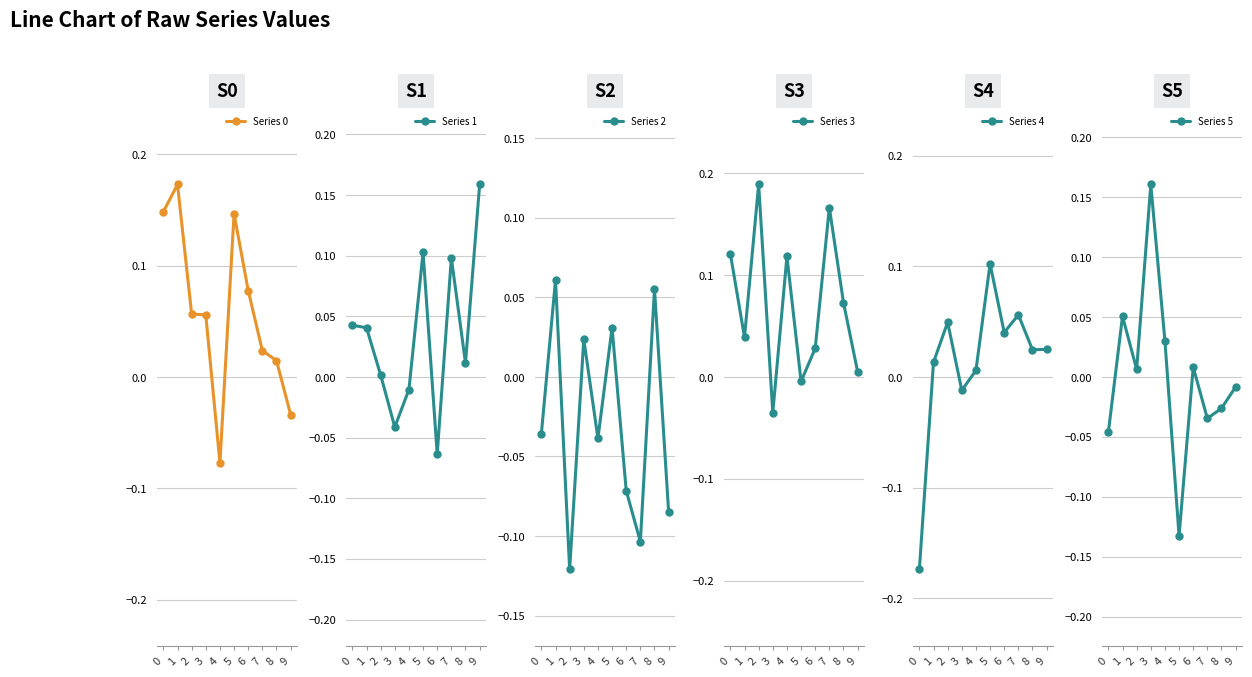

True or false: Series 2 has a value of 0.0 at 3.

False